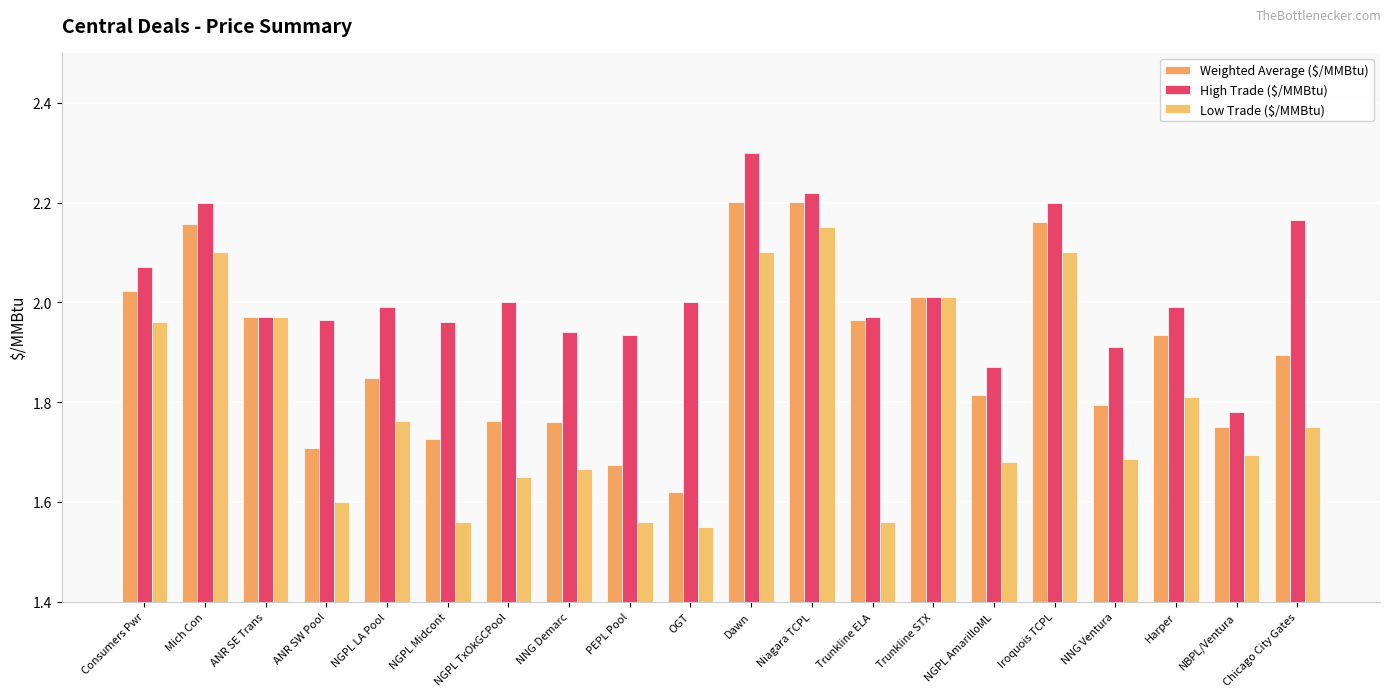

List the labels in order of Weighted Average ($/MMBtu) value, largest first.

Dawn, Niagara TCPL, Iroquois TCPL, Mich Con, Consumers Pwr, Trunkline STX, ANR SE Trans, Trunkline ELA, Harper, Chicago City Gates, NGPL LA Pool, NGPL AmarilloML, NNG Ventura, NGPL TxOkGCPool, NNG Demarc, NBPL/Ventura, NGPL Midcont, ANR SW Pool, PEPL Pool, OGT